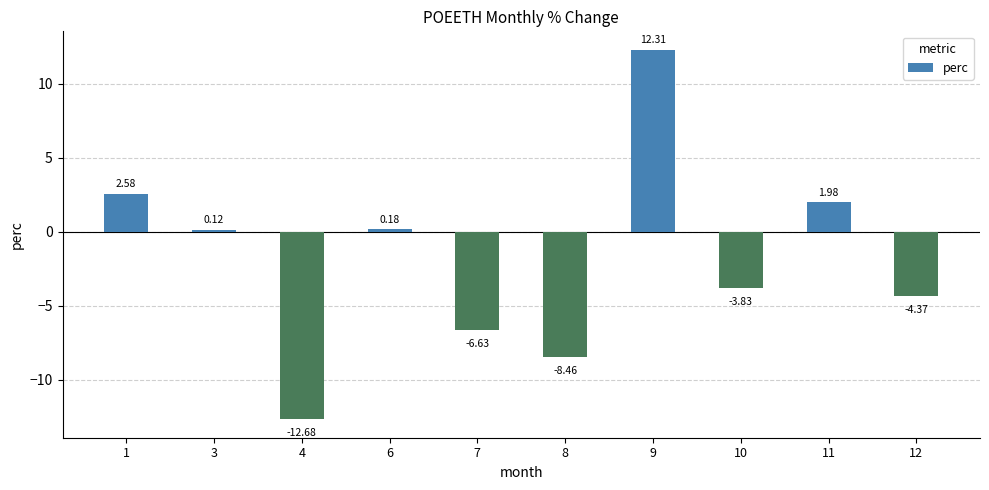

What is the smallest value displayed?

-12.7